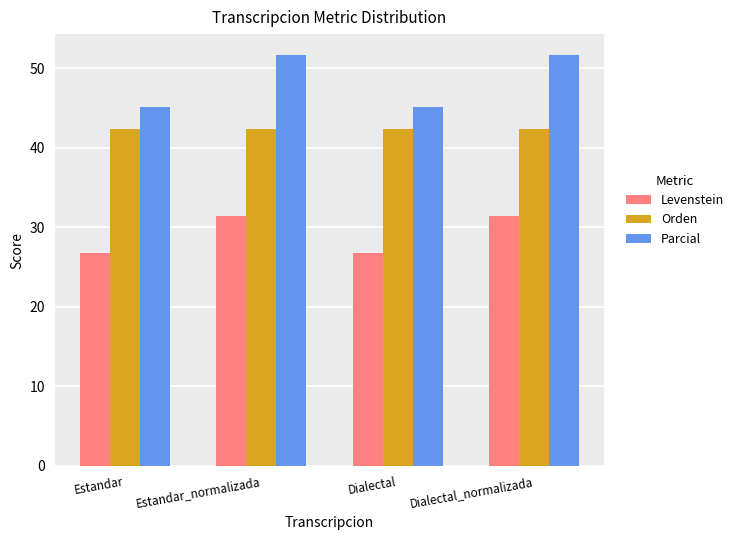

What is the sum of the Parcial values at Dialectal and Estandar?

90.3